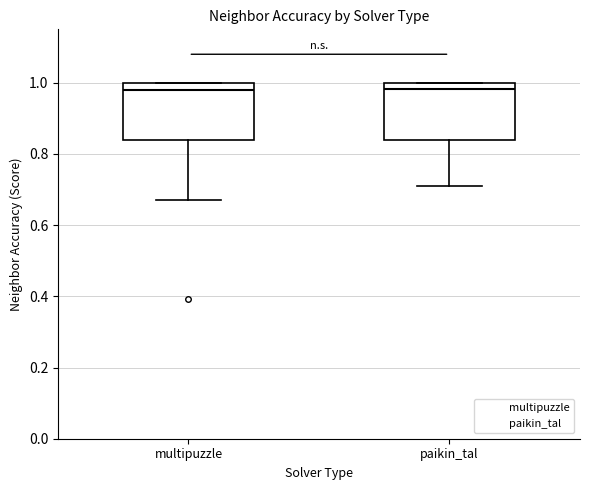

Where does the median line of the box for multipuzzle sit on the y-axis? The values are not printed on the chart, so give them approximately, as read against the axis.

0.98